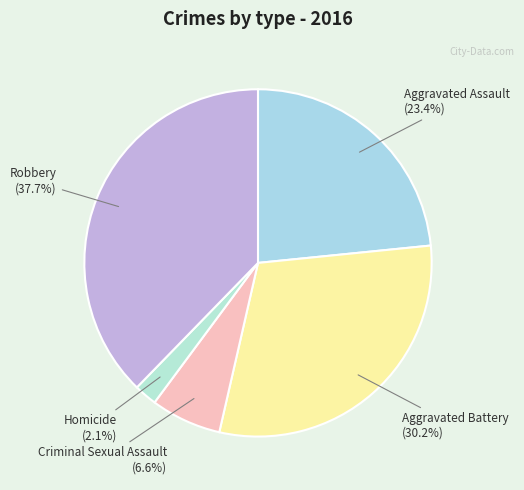

To the nearest percent, what is the average slice percentage?

20%